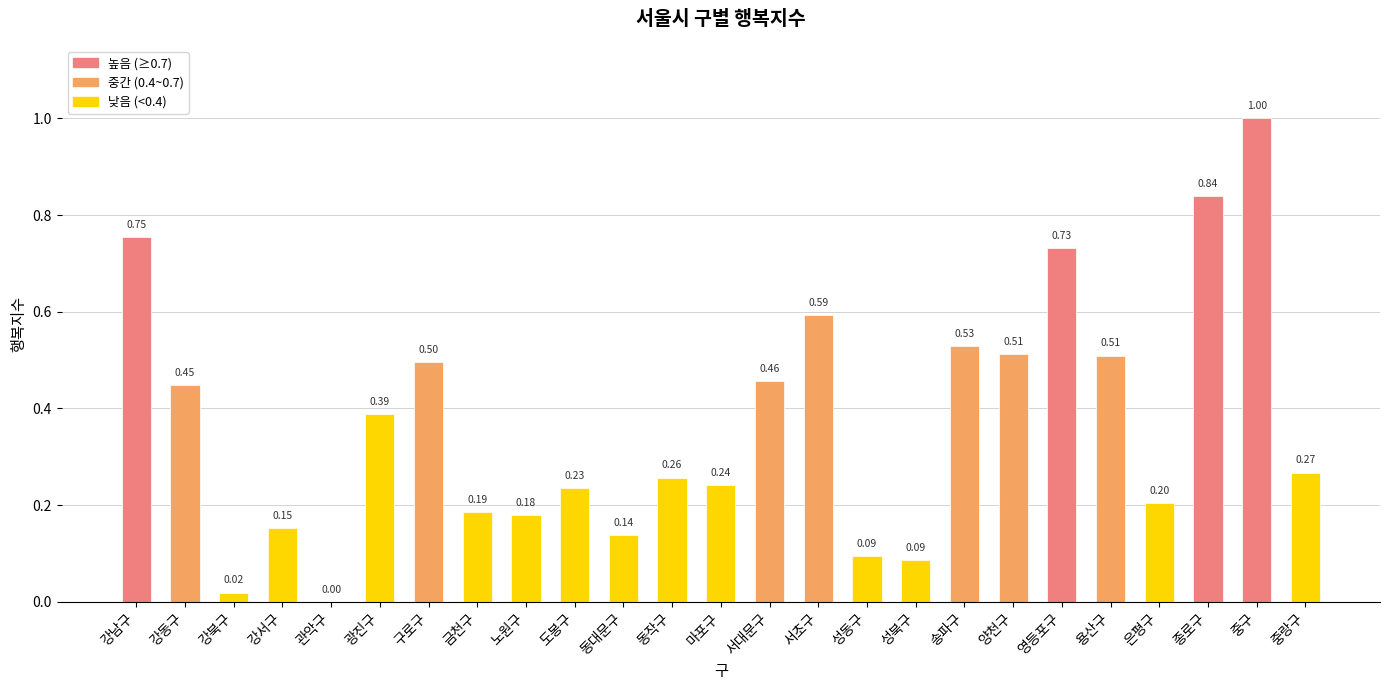

Where is the data nearest to the value 0?

관악구